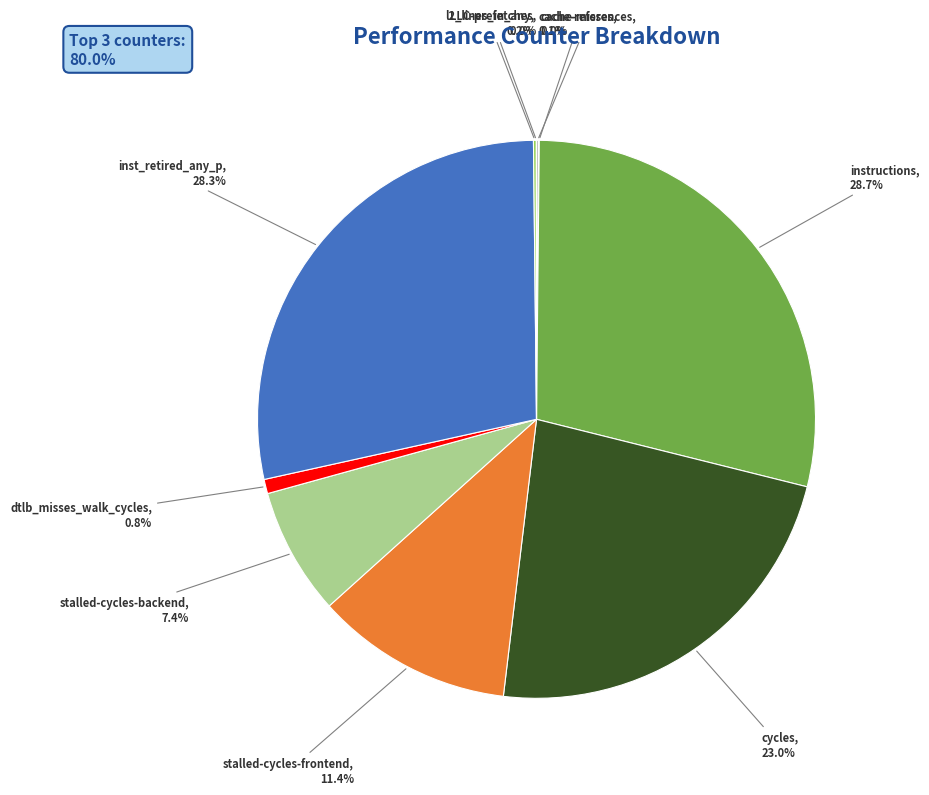

Is there any slice that represents more than half of the pie?

No